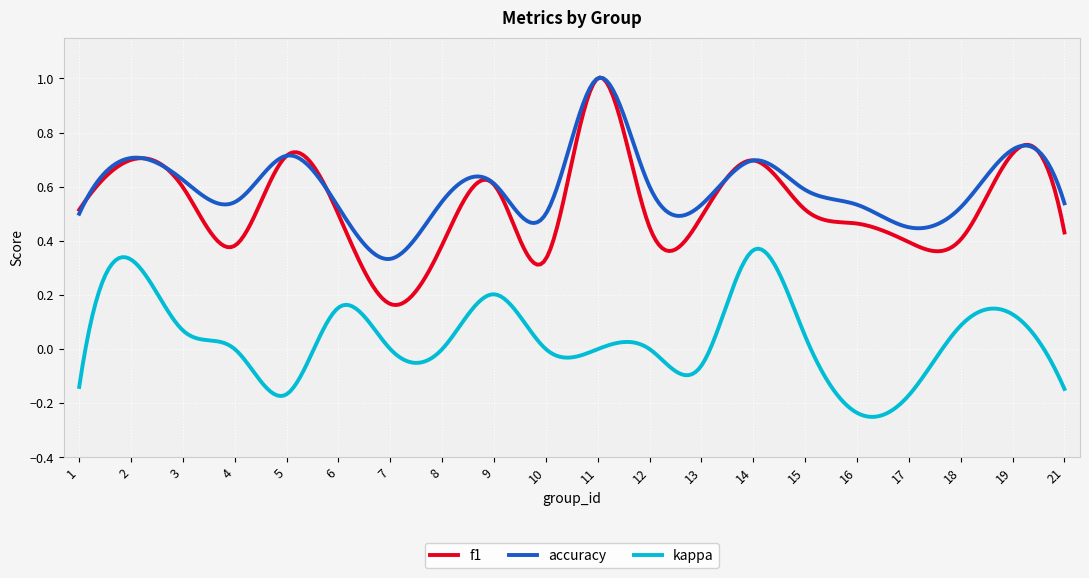

True or false: accuracy and kappa intersect in this chart.

False